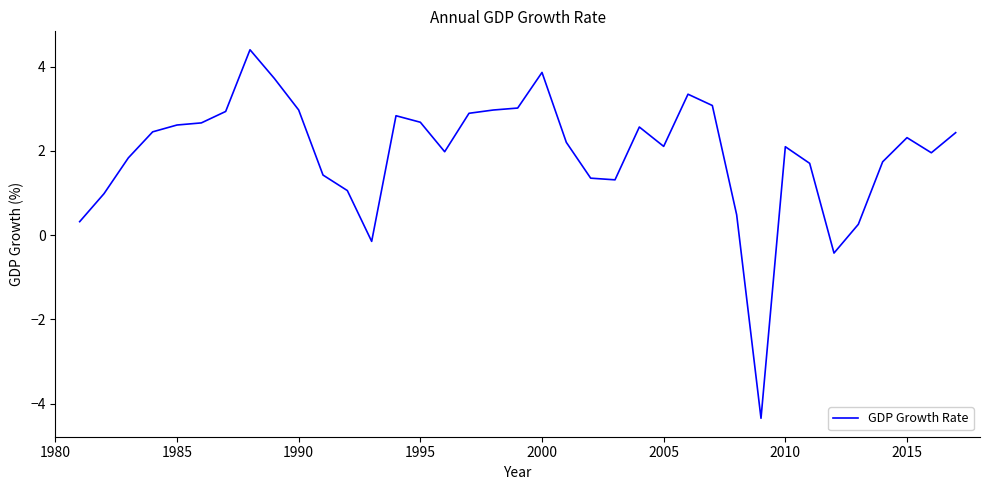

How many categories are shown in the chart?

37